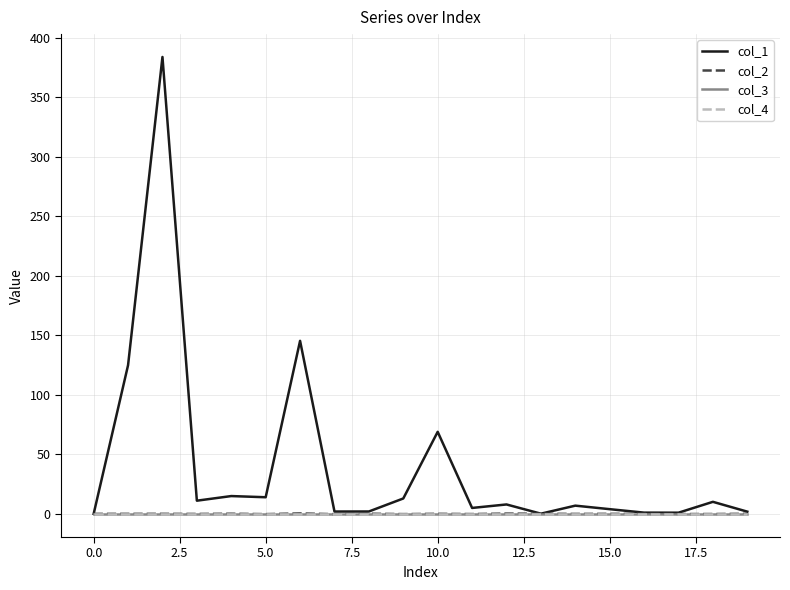

Reading right to left, transcribe all the data shown in this chart.

col_1: 1.9	10.1	1.0	1.0	3.9	6.9	0.1	7.9	5.0	68.9	12.9	2.0	2.0	145.4	14.0	15.0	11.1	383.9	124.9	0.0
col_2: 0.1	-0.1	-0.1	0.0	0.0	-0.0	0.1	0.2	-0.2	0.0	-0.2	0.1	-0.3	0.4	-0.2	0.1	-0.1	0.0	0.0	0.0
col_3: 0.0	0.0	0.0	0.0	0.0	0.0	0.0	0.0	0.0	0.0	0.0	0.0	0.0	0.0	0.0	0.0	0.0	0.0	0.0	0.0
col_4: 0.0	0.0	0.0	0.0	0.0	0.0	0.0	0.0	0.0	0.0	0.0	0.0	0.0	0.0	0.0	0.0	0.0	0.0	0.0	0.0